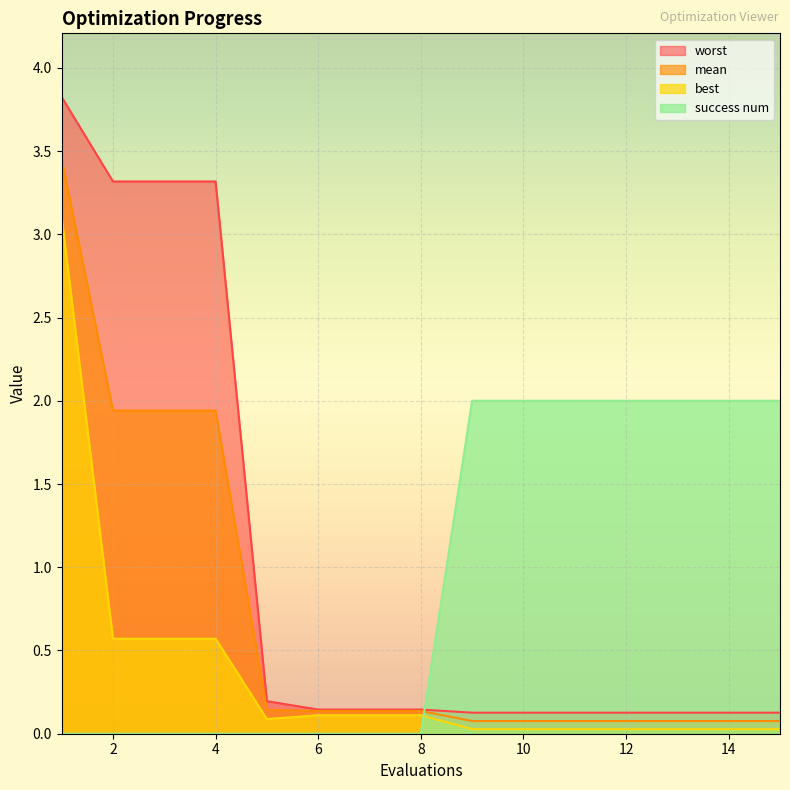

The best series shows 0.0 at 11. True or false?

True